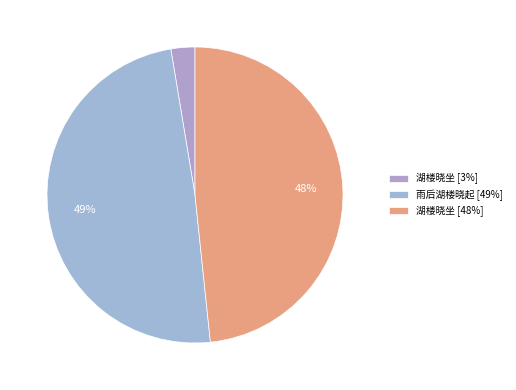

How many segments does this pie chart have?

3